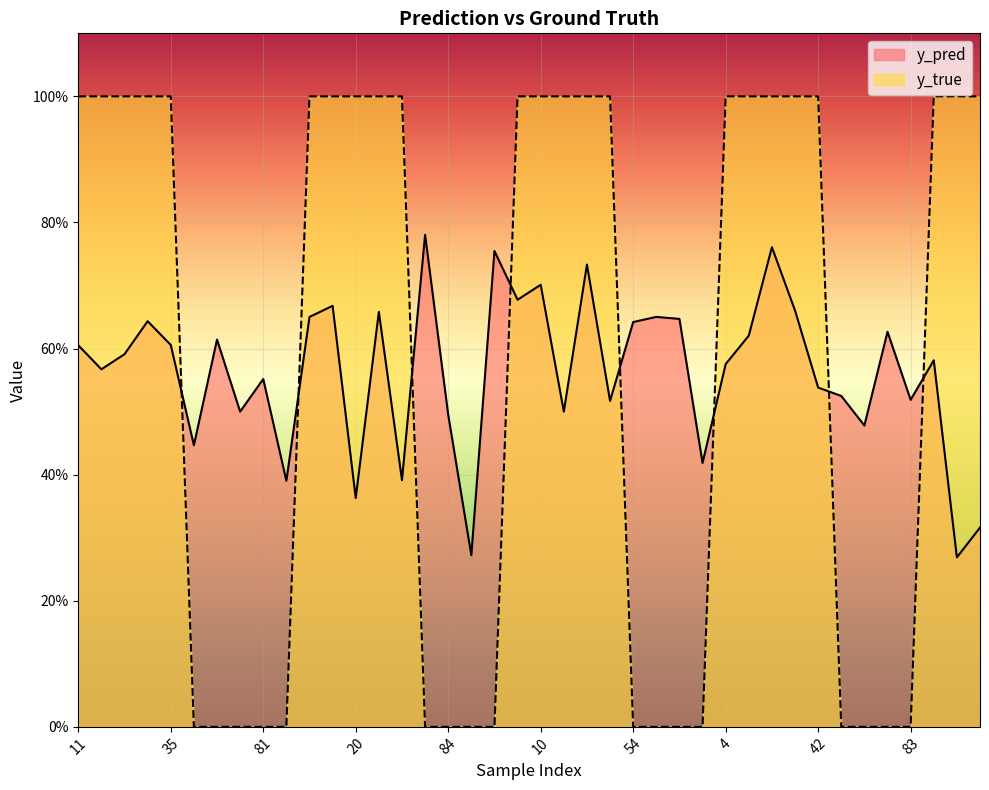

How many times do y_pred and y_true cross each other?

8